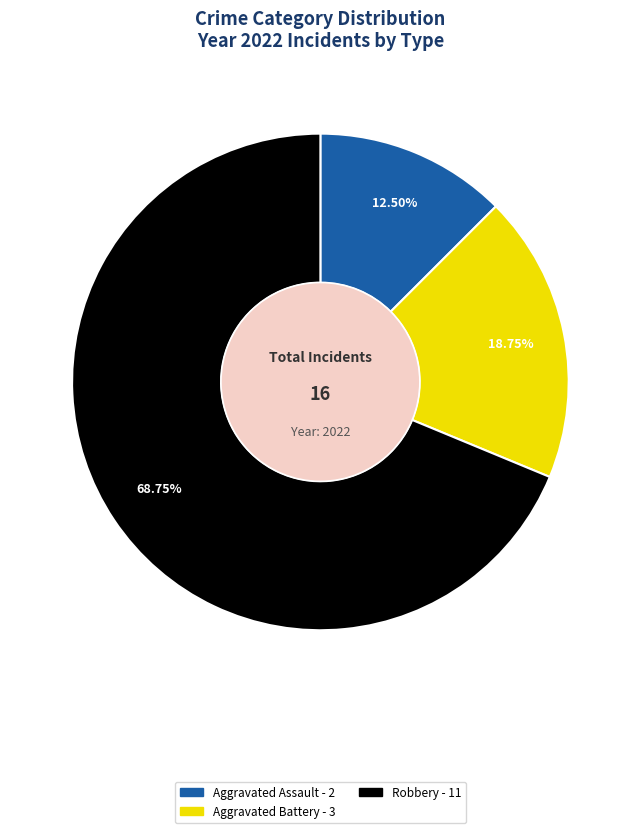

Is there any slice that represents more than half of the pie?

Yes